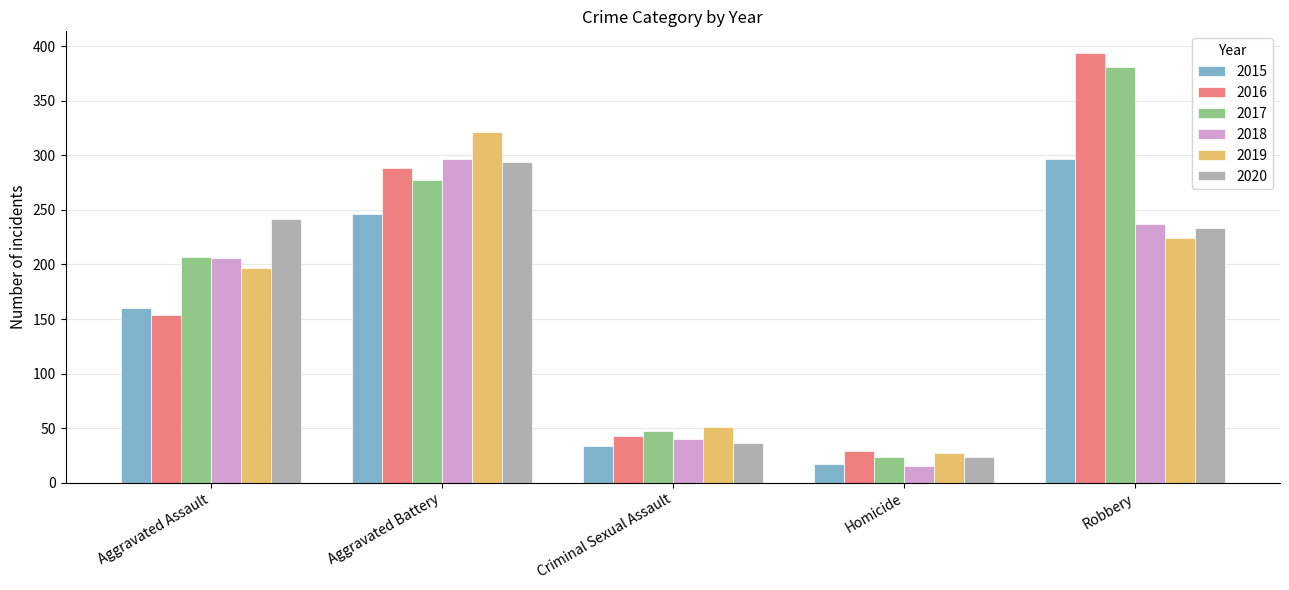

How many bars are there in each group?

6